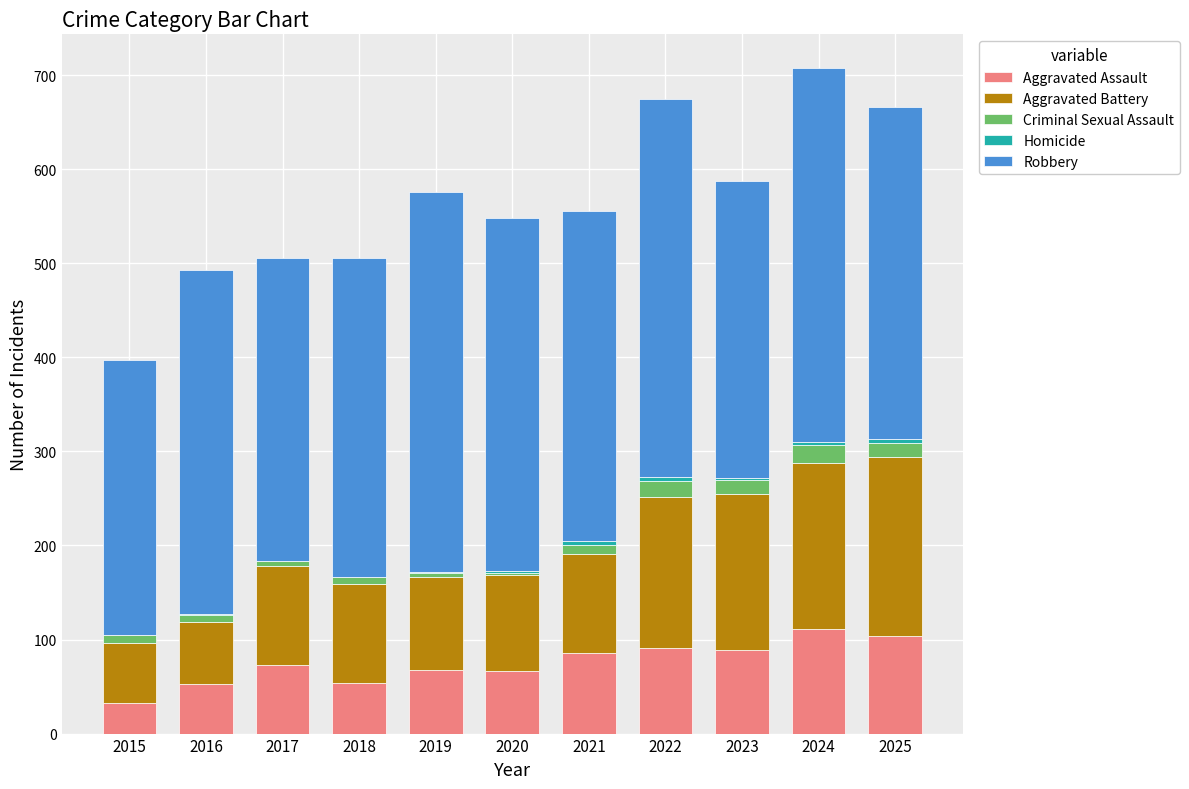

True or false: Aggravated Assault has a value of 111 at 2024.

True